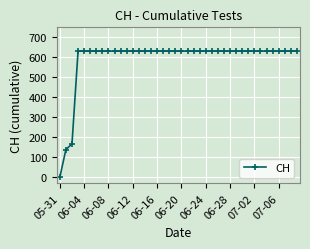

What is the difference between the second highest and second lowest values?

492